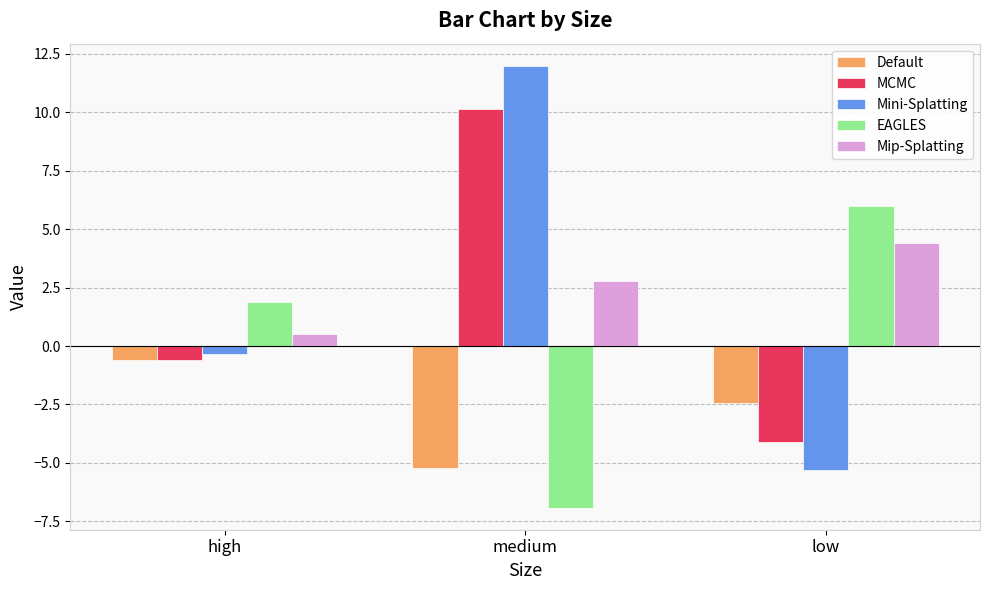

Reading left to right, transcribe all the data shown in this chart.

Default: -0.6	-5.2	-2.4
MCMC: -0.6	10.1	-4.1
Mini-Splatting: -0.3	12.0	-5.3
EAGLES: 1.9	-6.9	6.0
Mip-Splatting: 0.5	2.8	4.4